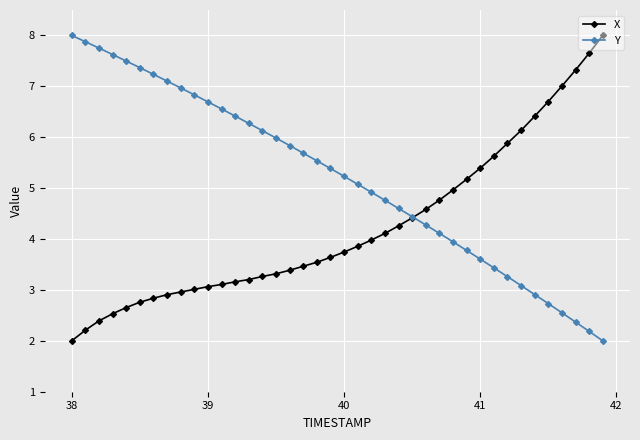

List the series in order of their overall mean, highest first.

Y, X